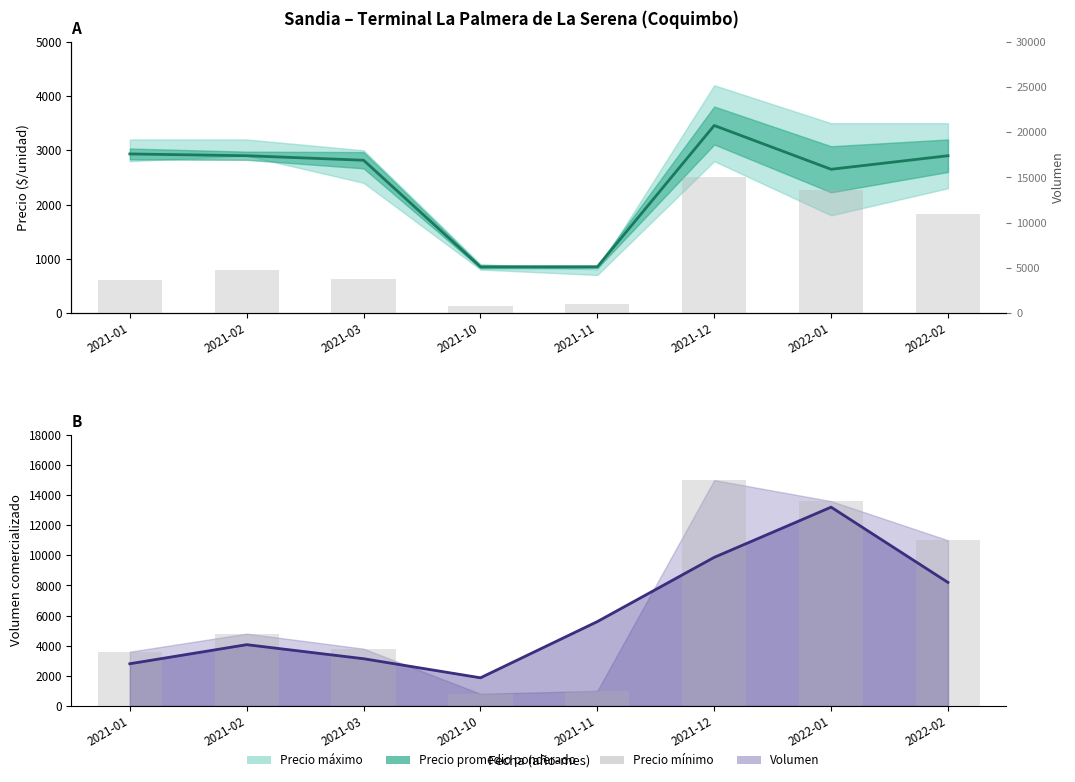

What is the total value across all series at 2021-10?

4316.7